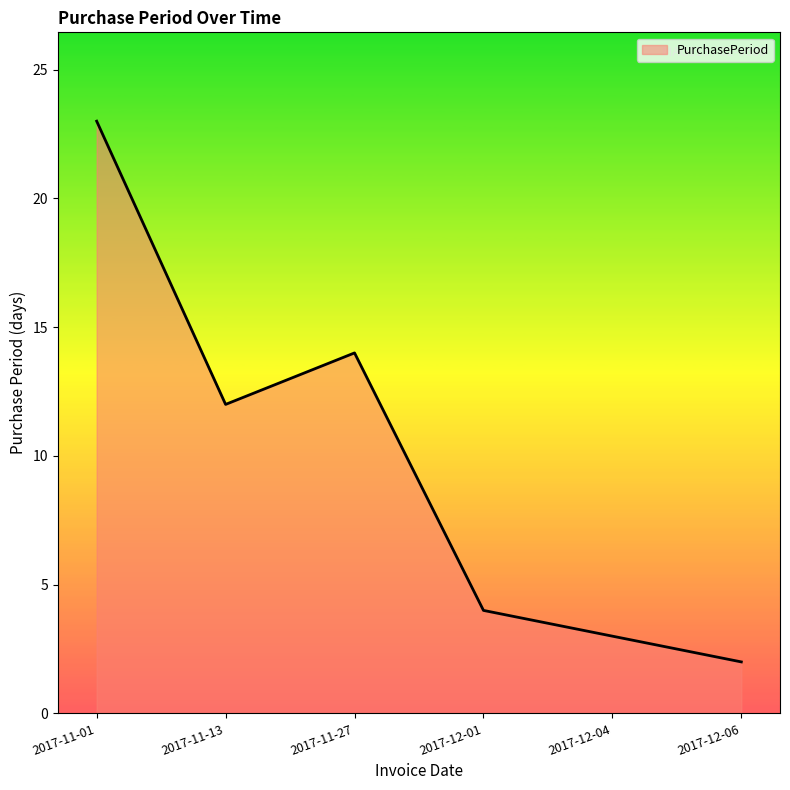

What position from the right is 2017-11-27?

4